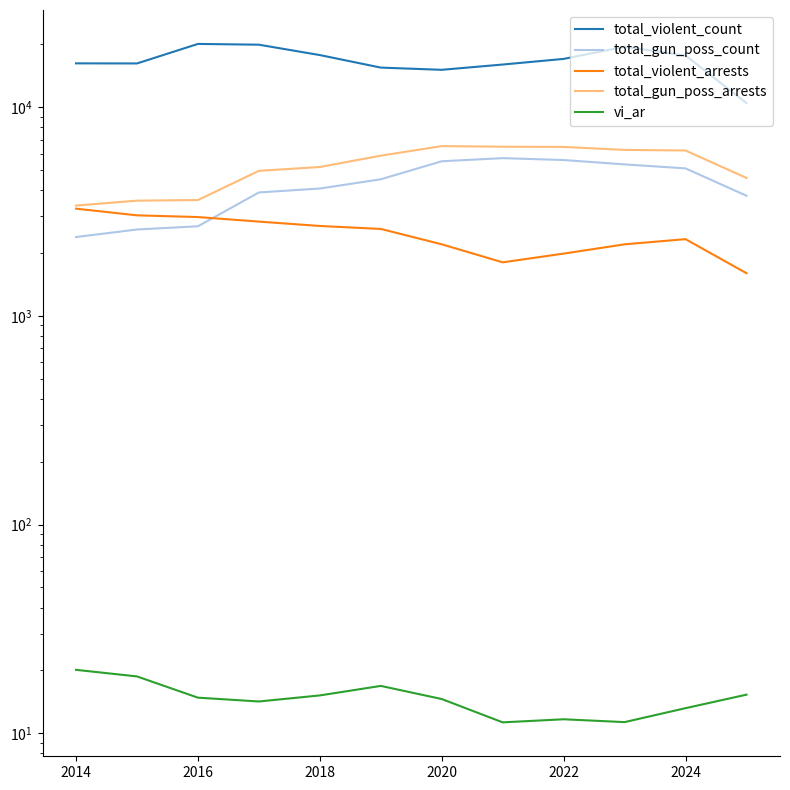

True or false: vi_ar has more than 1 points higher than both neighbors.

True